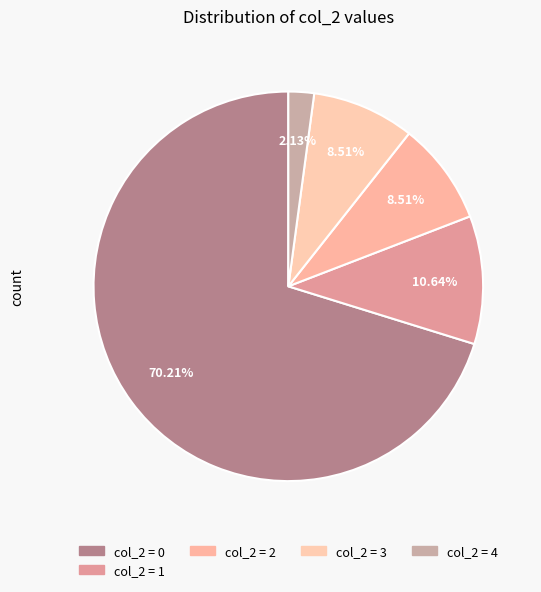

How many segments does this pie chart have?

5